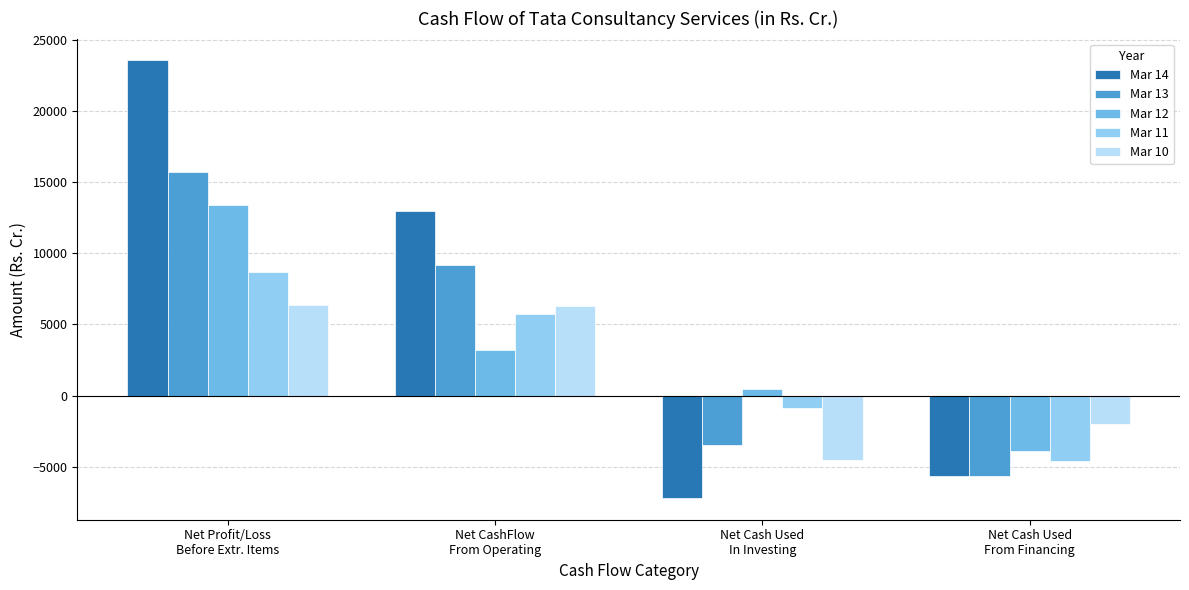

List the labels in order of Mar 12 value, smallest first.

Net Cash Used
From Financing, Net Cash Used
In Investing, Net CashFlow
From Operating, Net Profit/Loss
Before Extr. Items